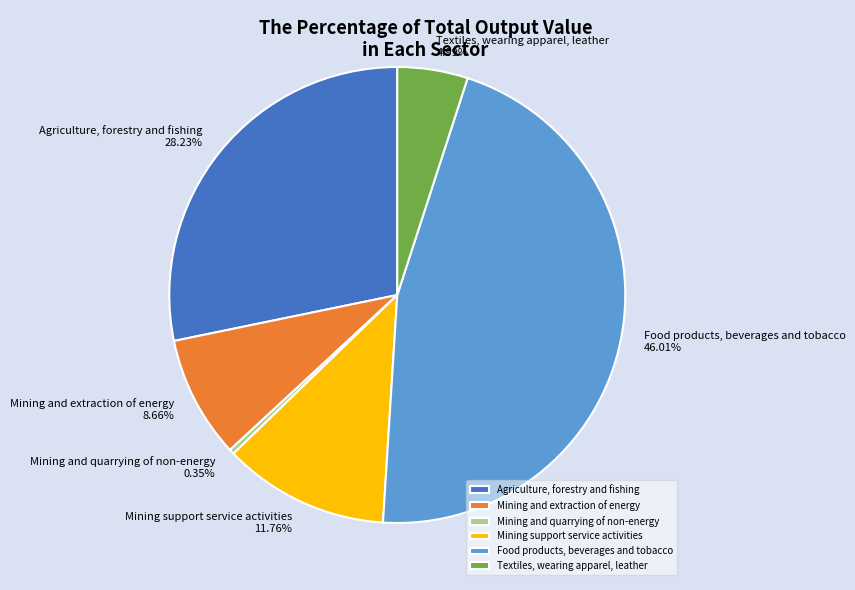

Which category has the smallest portion of the pie?

Mining and quarrying of non-energy